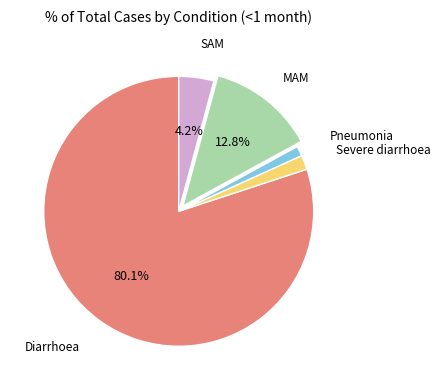

How many segments does this pie chart have?

5